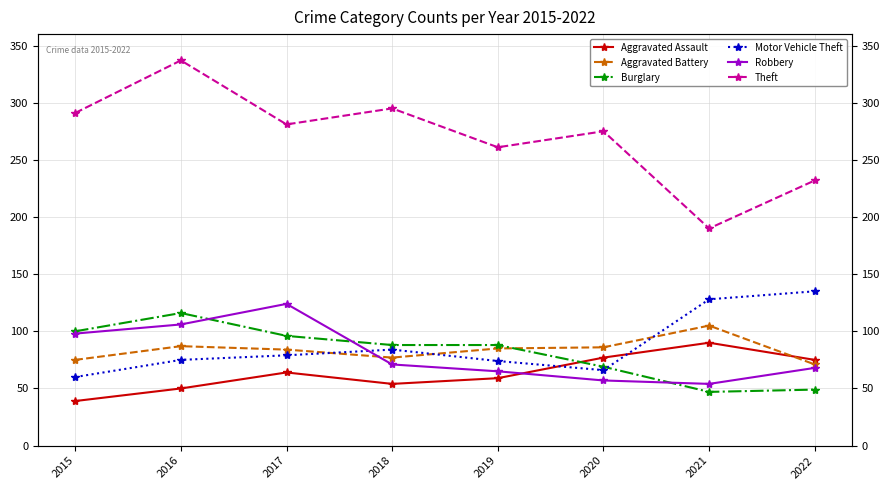

The Aggravated Battery series shows 71 at 2022. True or false?

True